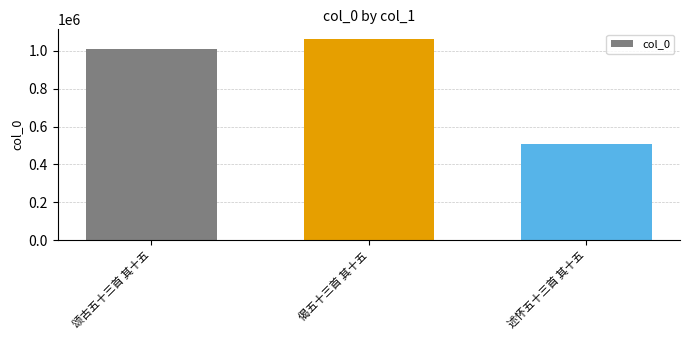

What is the average value?

858723